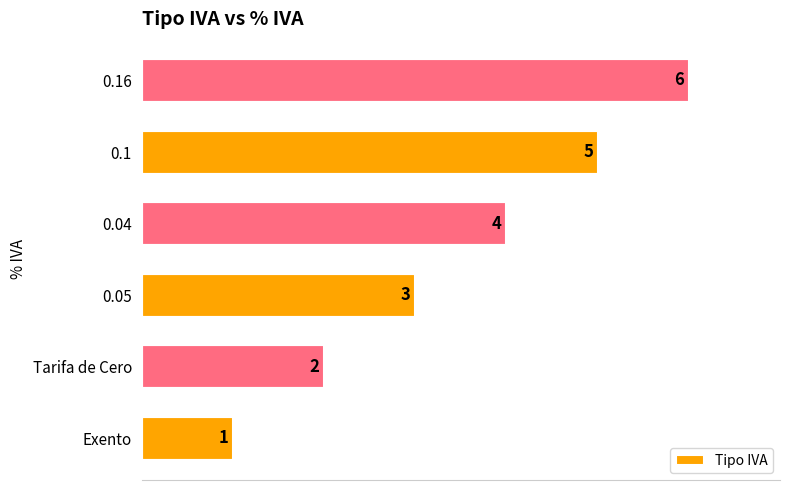

Is it true that the value at 0.1 is 3?

False